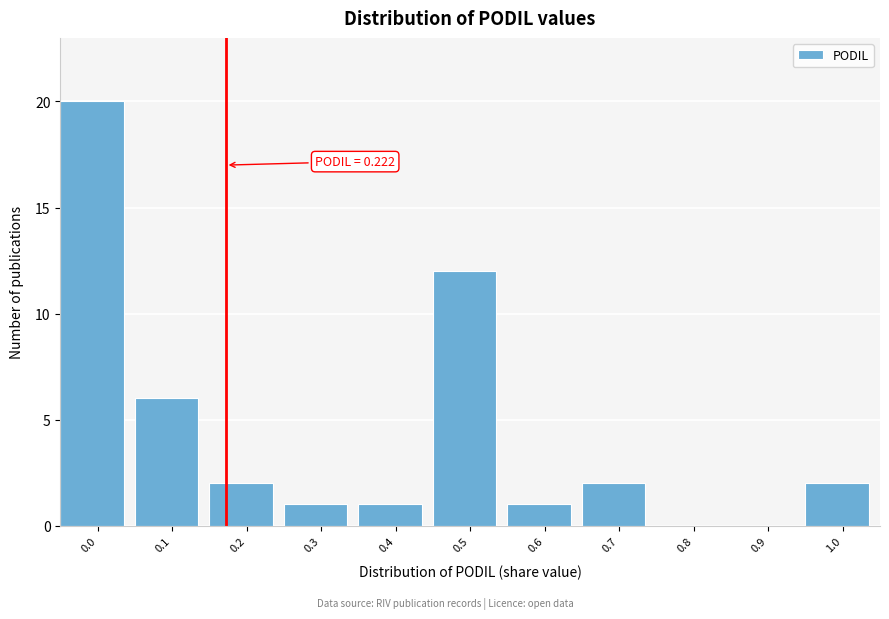

Reading right to left, list all the values displayed in this chart.

1.0=2	0.9=0	0.8=0	0.7=2	0.6=1	0.5=12	0.4=1	0.3=1	0.2=2	0.1=6	0.0=20